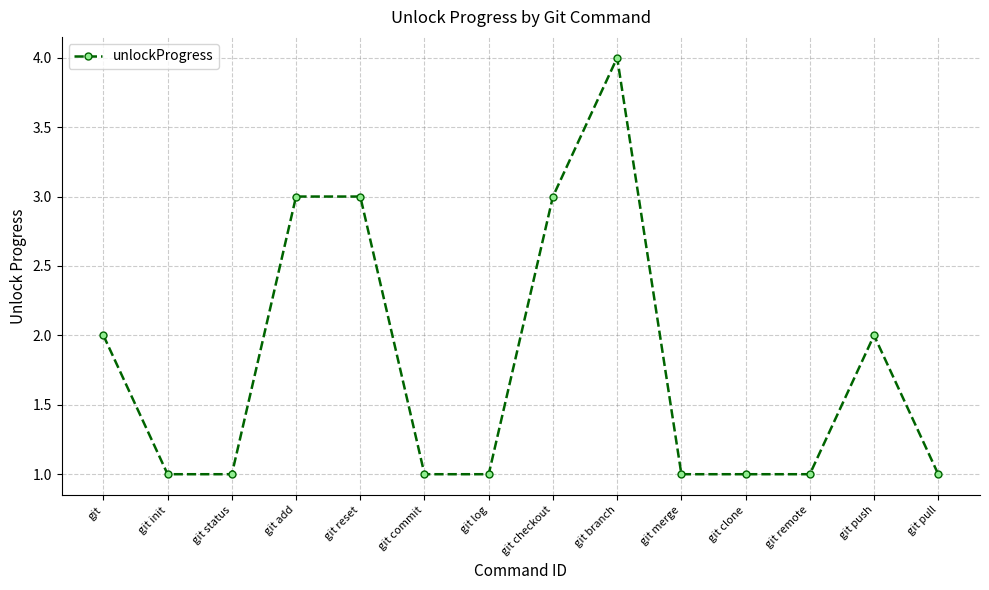

Reading left to right, extract all data points from this chart.

2	1	1	3	3	1	1	3	4	1	1	1	2	1